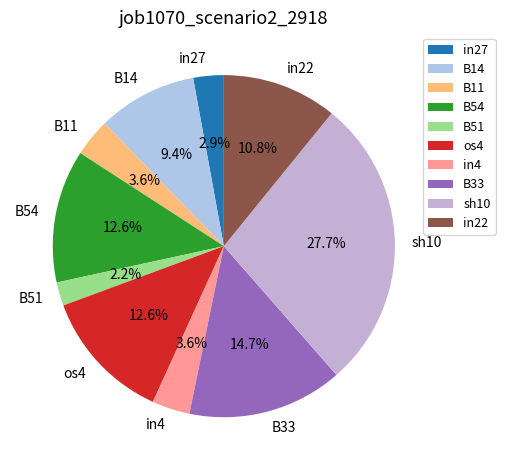

Which slice is the largest?

sh10